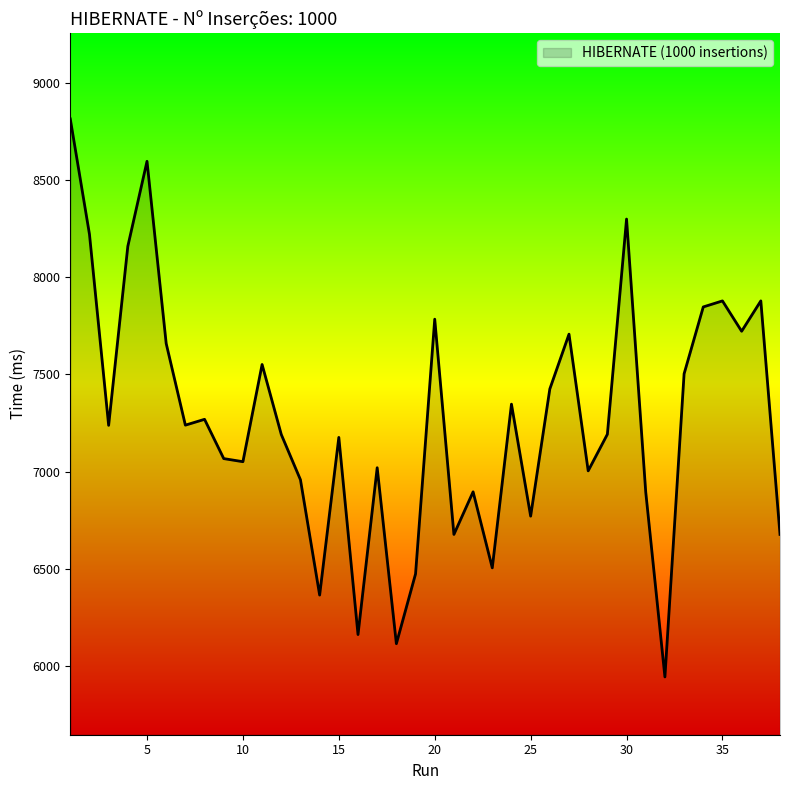

Does the chart display data point markers on the line(s)?

No